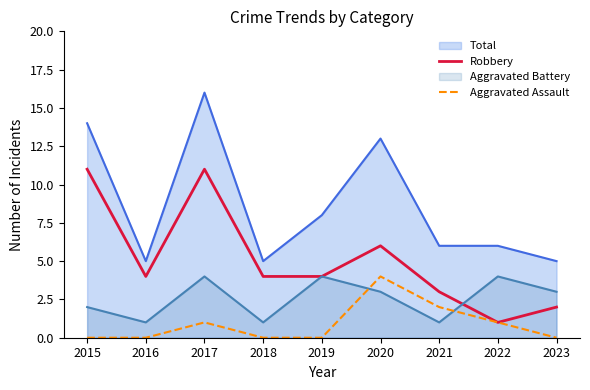

List the labels in order of Aggravated Assault value, largest first.

2020, 2021, 2017, 2022, 2015, 2016, 2018, 2019, 2023